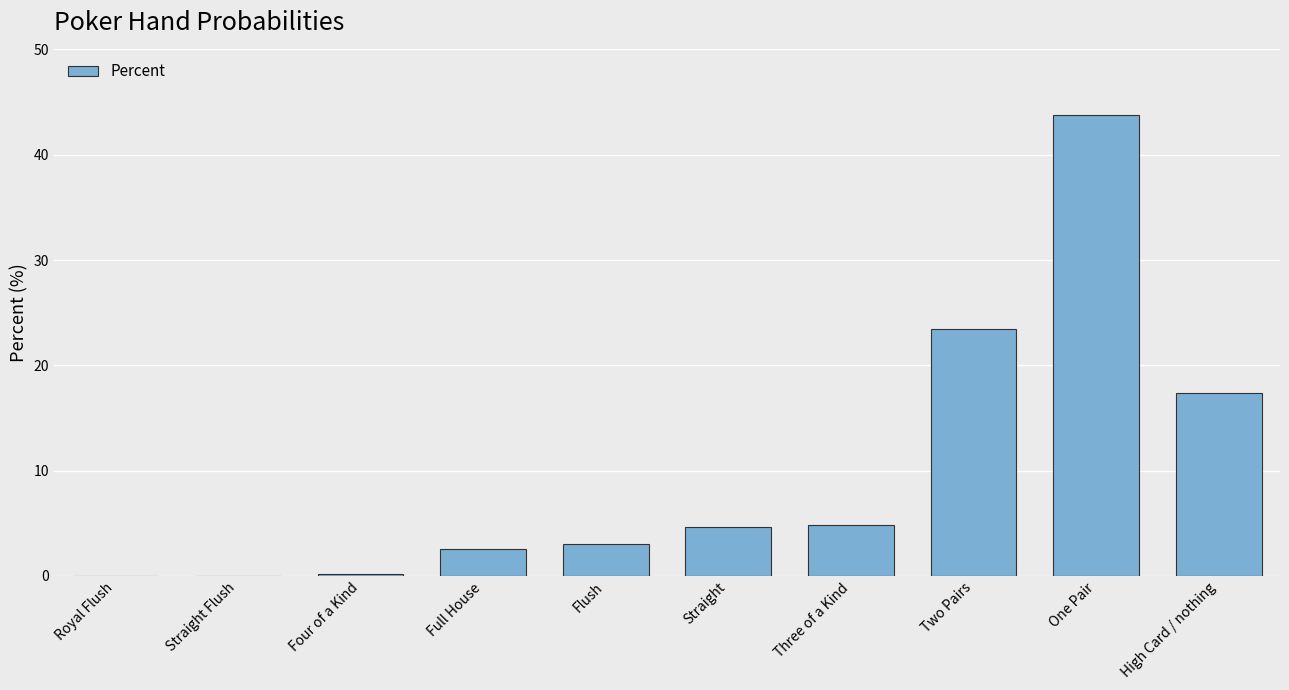

The chart shows a value of 4.6 at Straight. True or false?

True